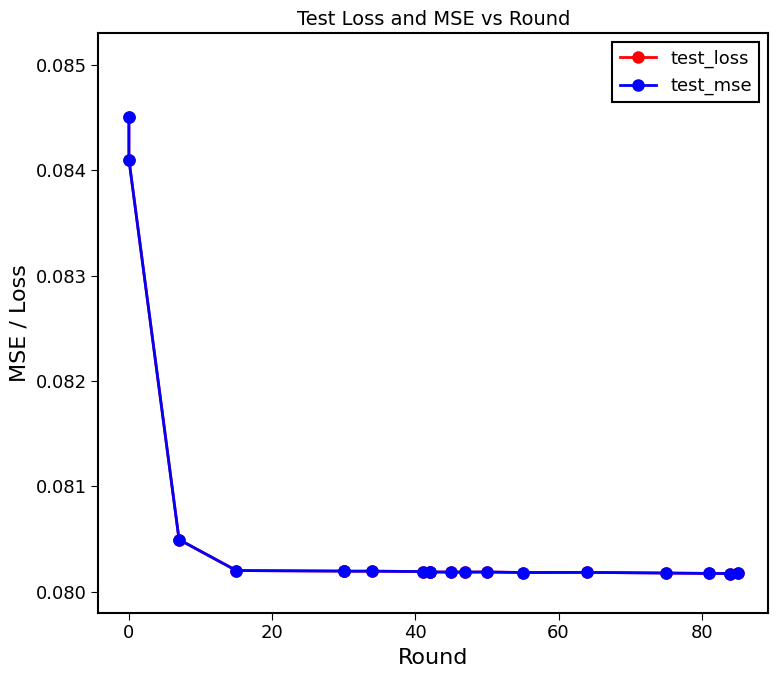

True or false: test_mse has more than 1 interior local peaks.

True